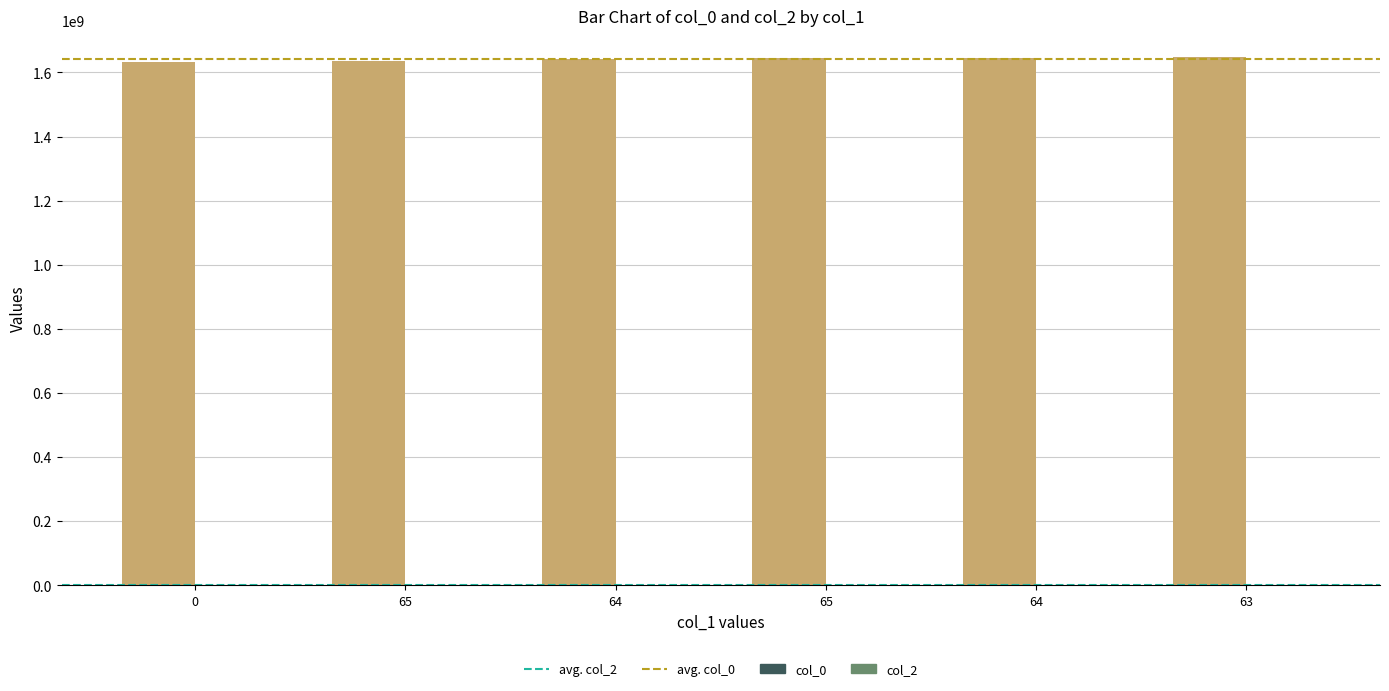

What is the smallest value displayed?

1632832893